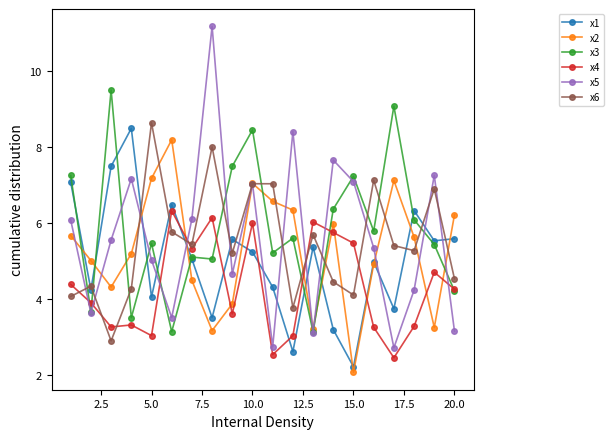

What are all the series names shown in the legend?

x1, x2, x3, x4, x5, x6